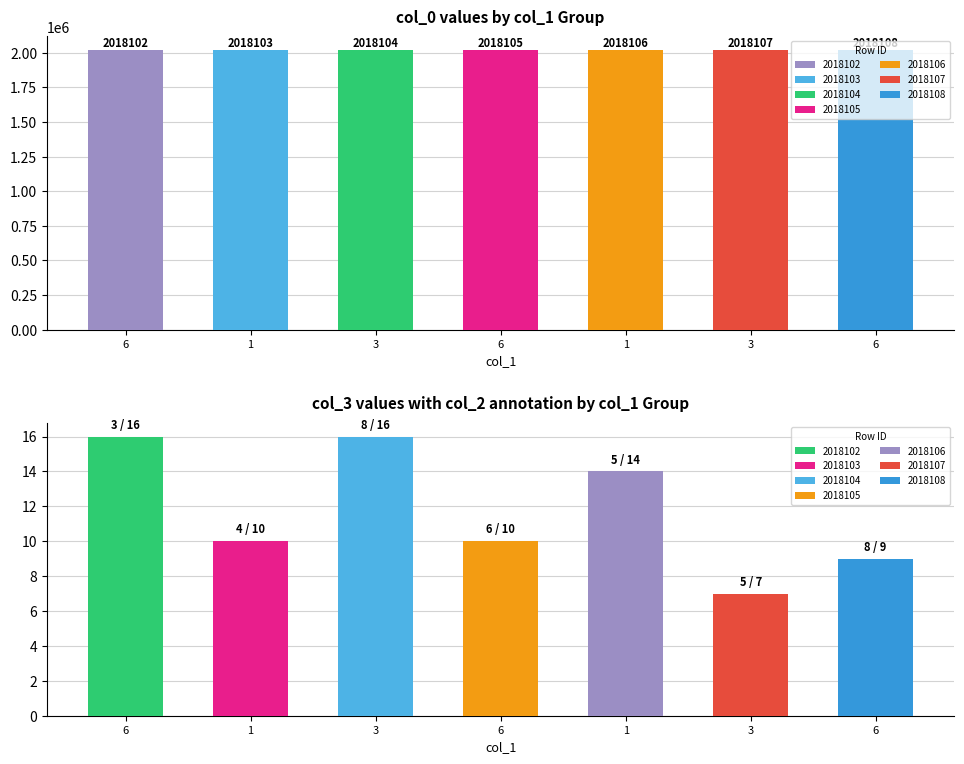

Which has a higher value, 2018106 or 2018103?

2018106